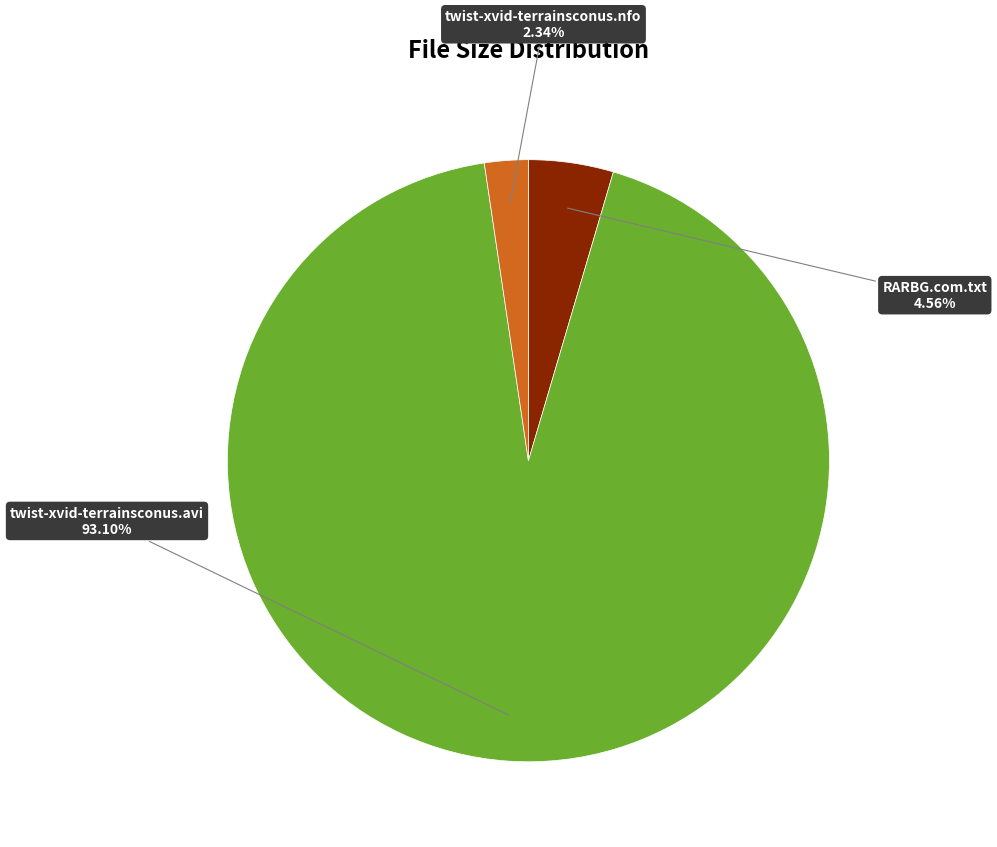

Is there any slice that represents more than half of the pie?

Yes